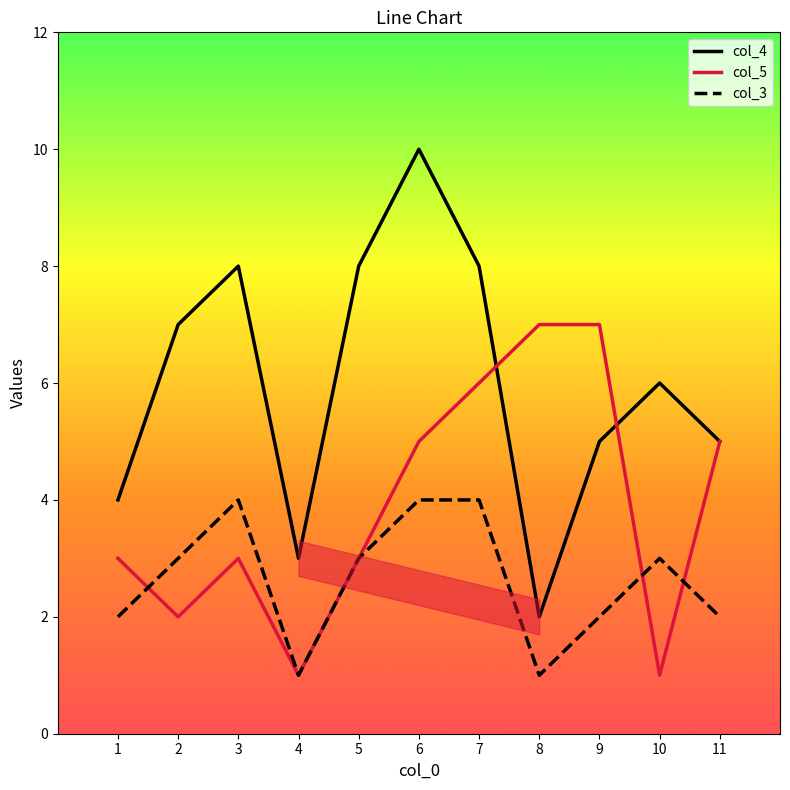

Reading right to left, list all the values displayed in this chart.

col_4: 11=5	10=6	9=5	8=2	7=8	6=10	5=8	4=3	3=8	2=7	1=4
col_5: 11=5	10=1	9=7	8=7	7=6	6=5	5=3	4=1	3=3	2=2	1=3
col_3: 11=2	10=3	9=2	8=1	7=4	6=4	5=3	4=1	3=4	2=3	1=2